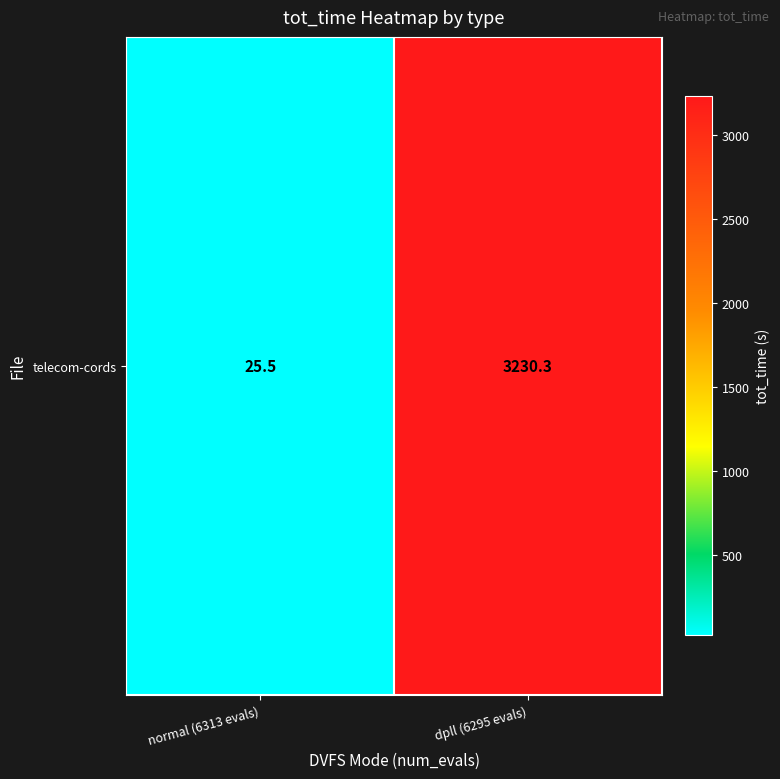

Where does the data first go above 3230?

dpll (6295 evals)